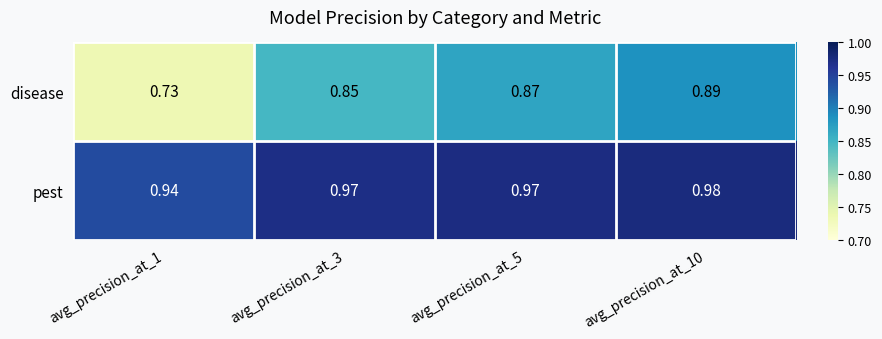

List the series in order of their overall mean, highest first.

pest, disease